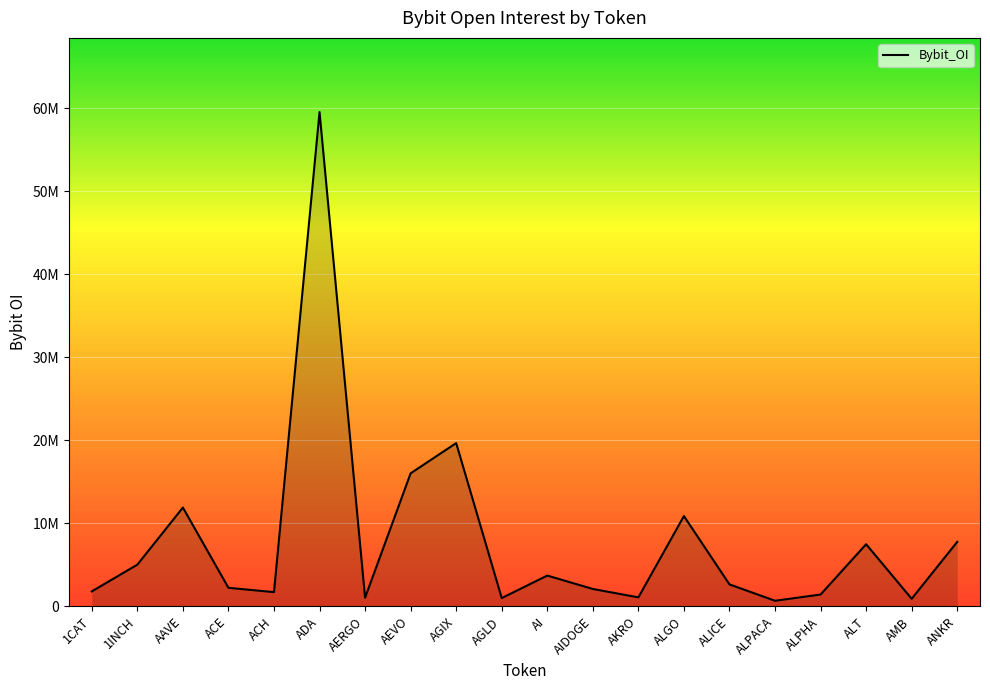

What is the label of the 16th point from the right?

ACH